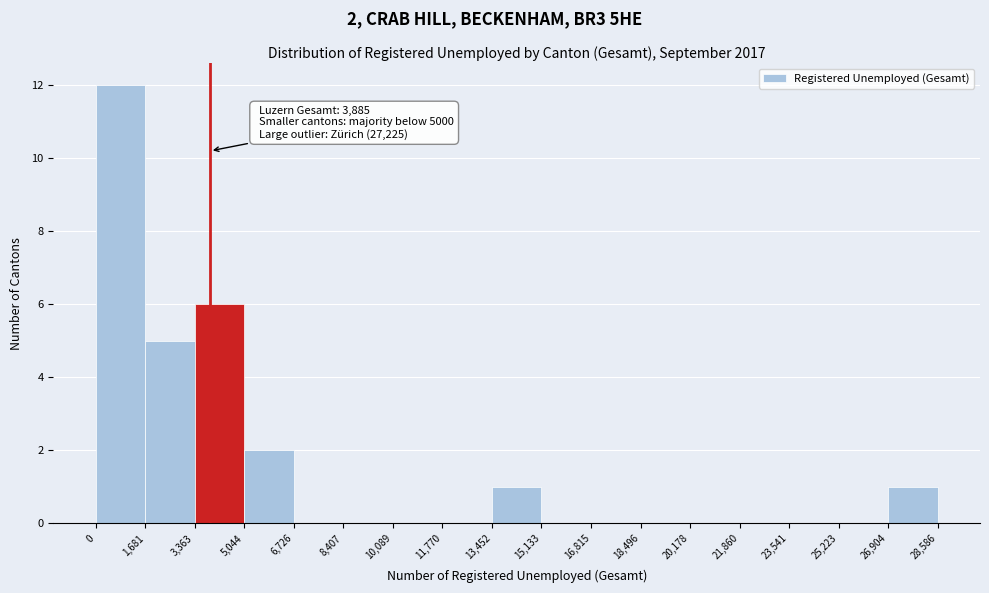

Which range on the x-axis has the tallest bar?

0 to 1,681